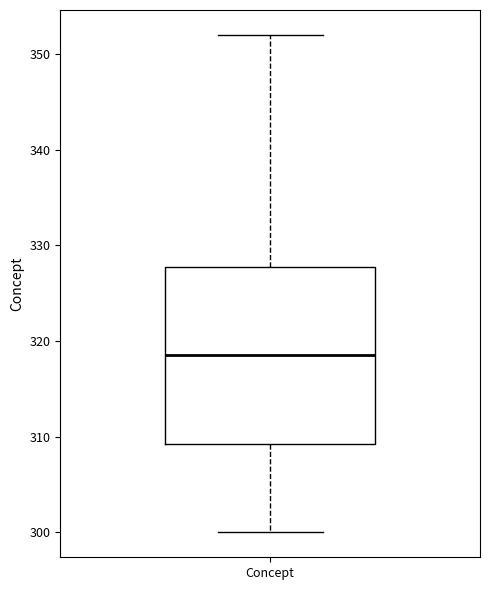

Transcribe this box plot: give where the median line is, the range the box spans, and where the two whiskers end, as read against the y-axis. The values are not printed on the chart, so give them approximately, as read against the axis.

median 319, box 309 to 328, whiskers 300 to 352